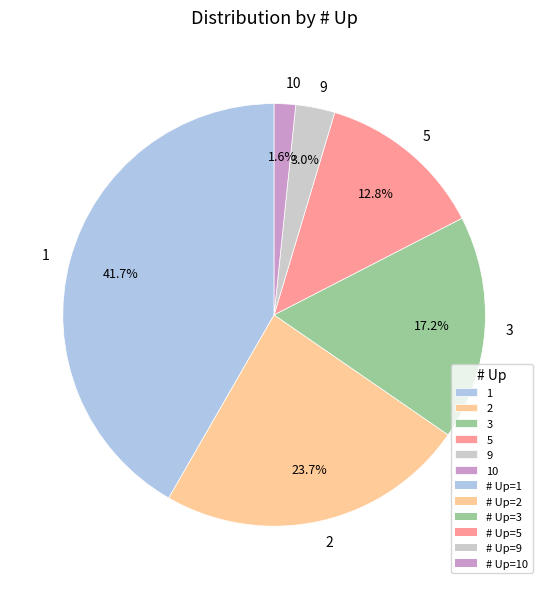

Which category has the smallest portion of the pie?

10